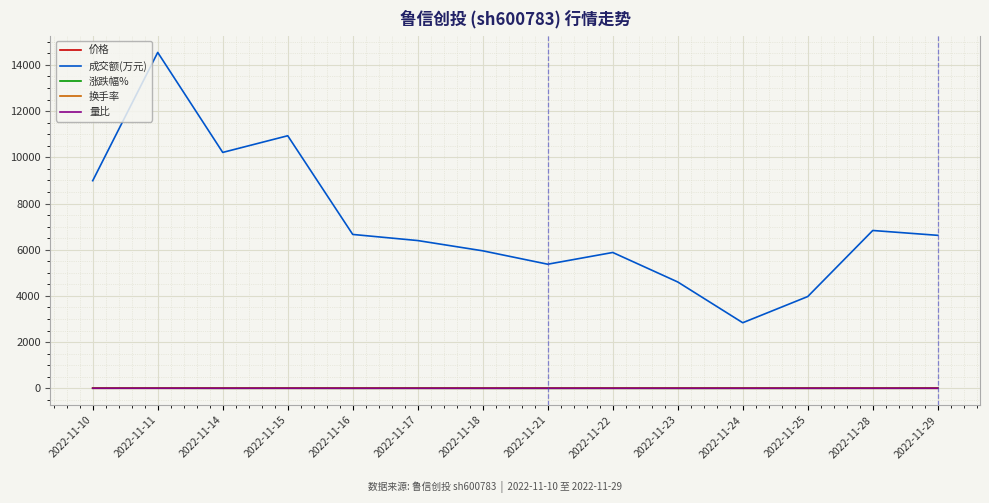

Read the 量比 value at 2022-11-29.

1.3